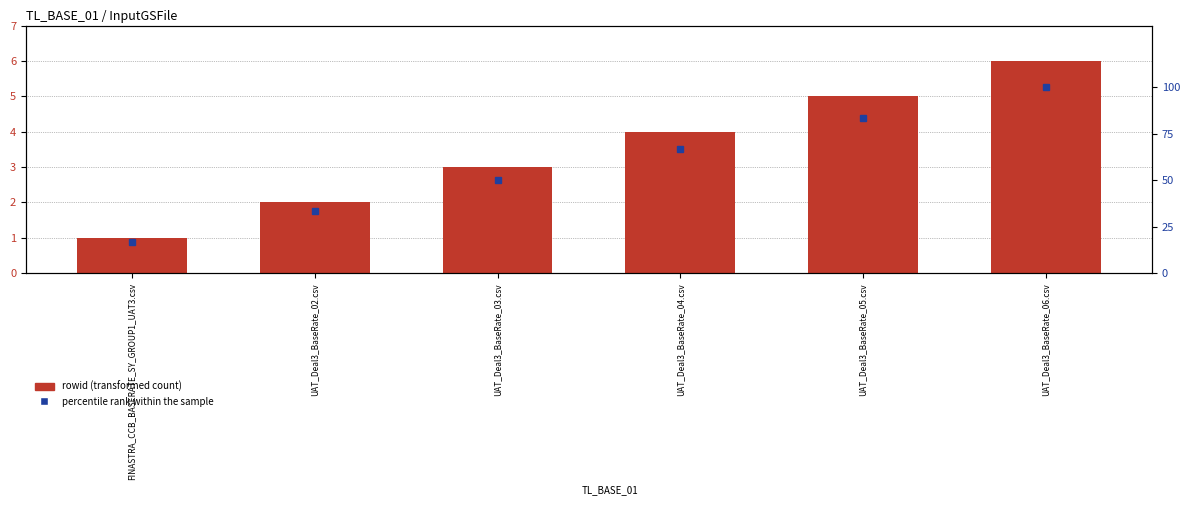

Which series changed the most between UAT_Deal3_BaseRate_02.csv and UAT_Deal3_BaseRate_03.csv?

percentile rank within the sample